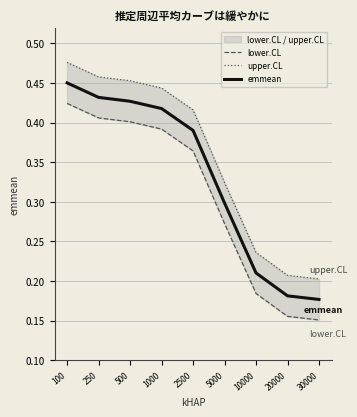

What is the difference between the maximum and minimum values in the upper.CL series?

0.3